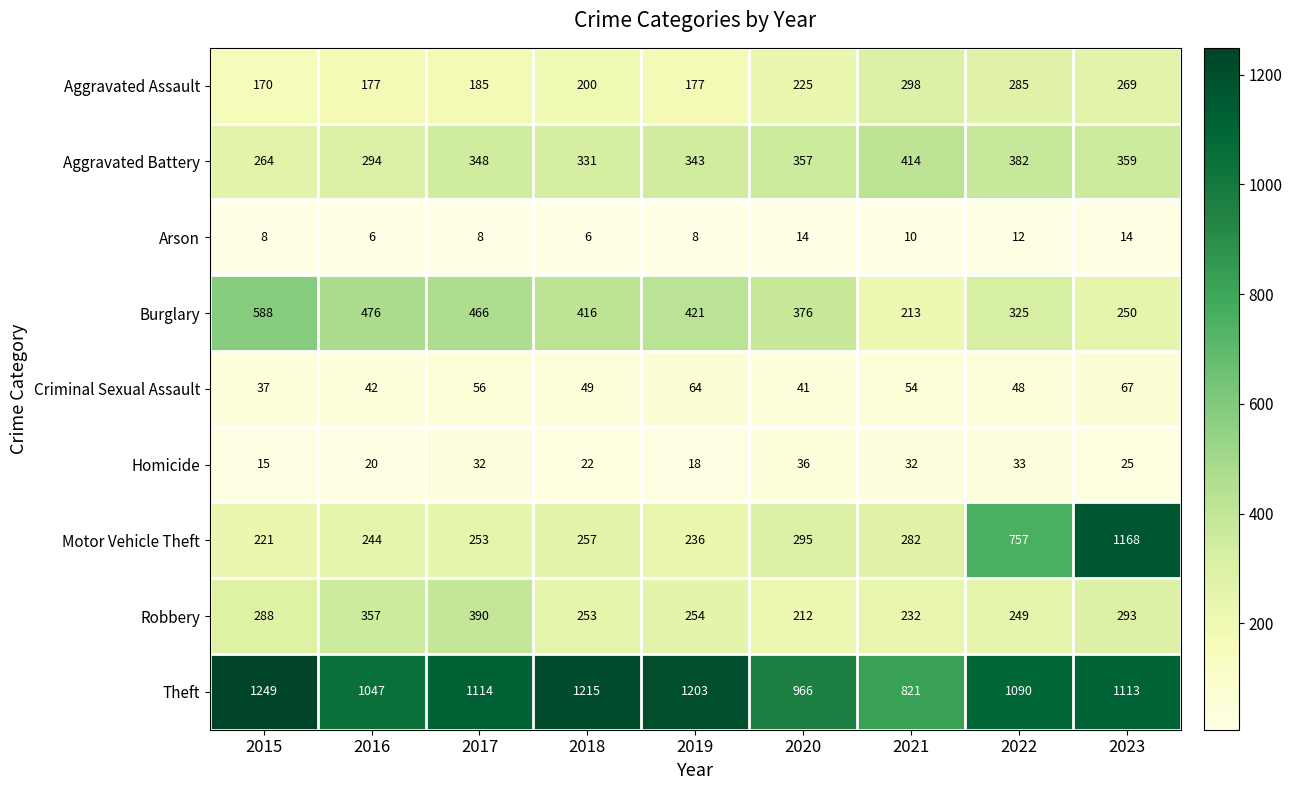

What value does the Aggravated Battery series have at 2022?

382